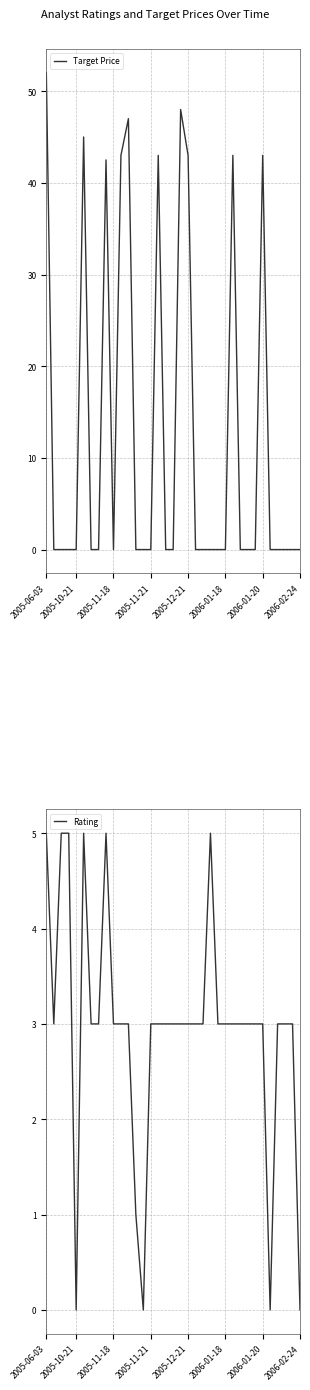

In Target Price, how many points are lower than both neighbors (excluding endpoints)?

1